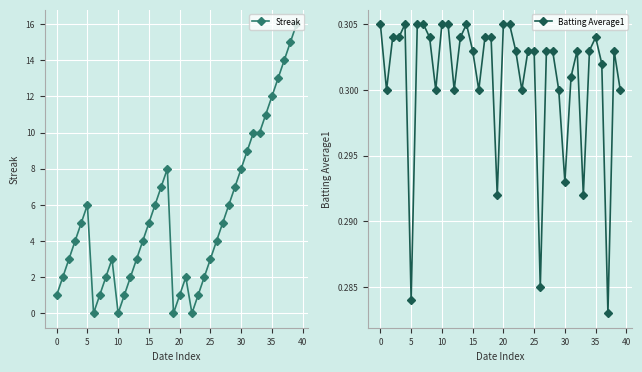

What value does the Streak series have at 23?

1.0